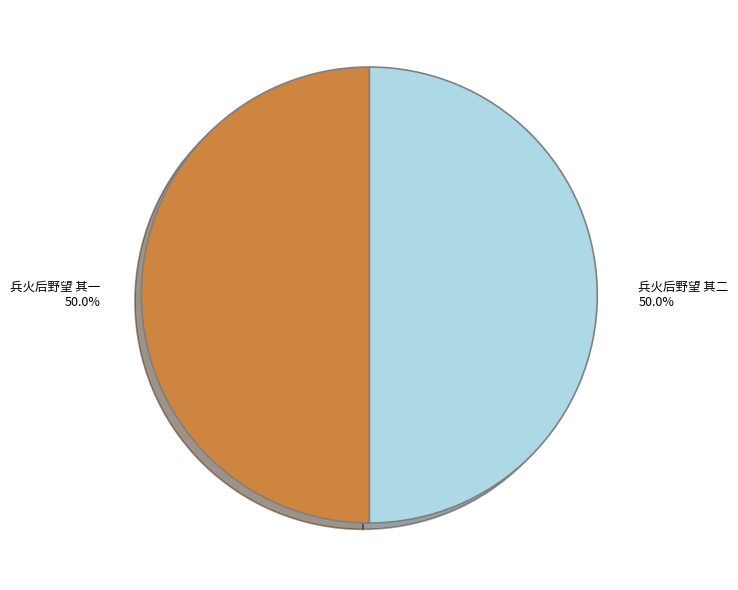

Count the number of slices in the pie.

2